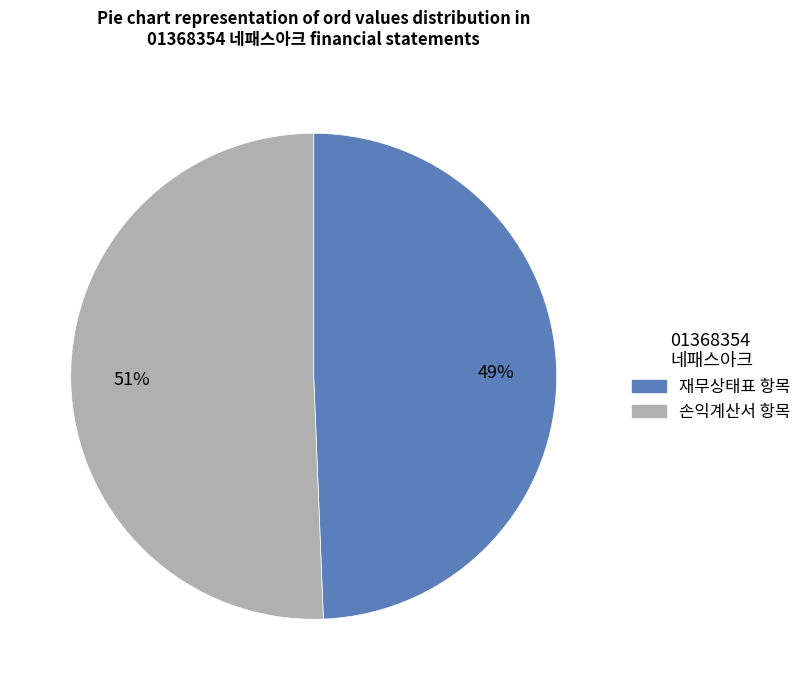

To the nearest percent, what is the average slice percentage?

50%